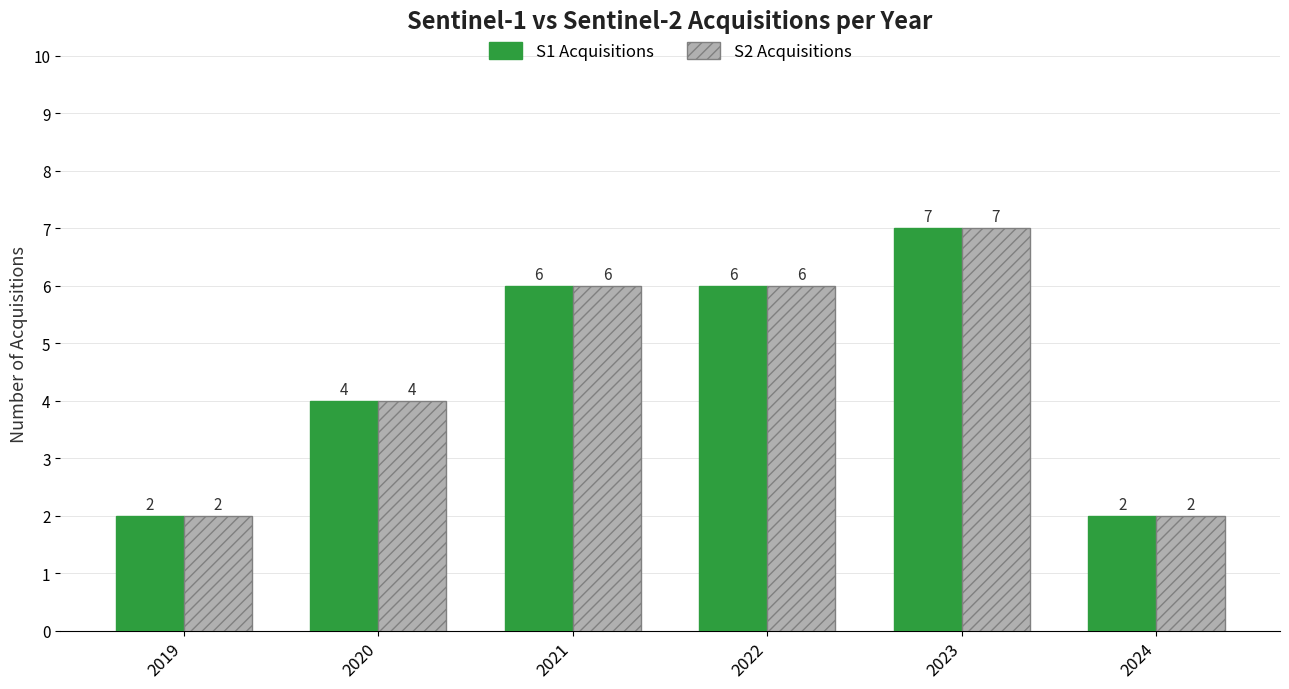

Is it true that S1 Acquisitions equals 4 at 2020?

True